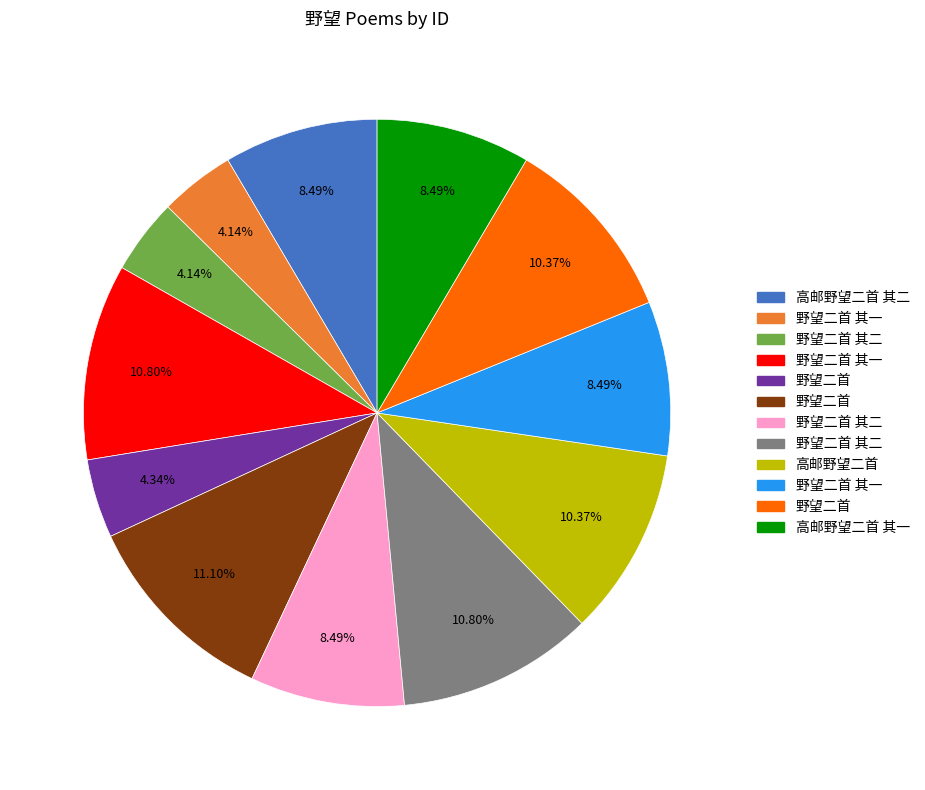

Is there a majority slice in this chart?

No